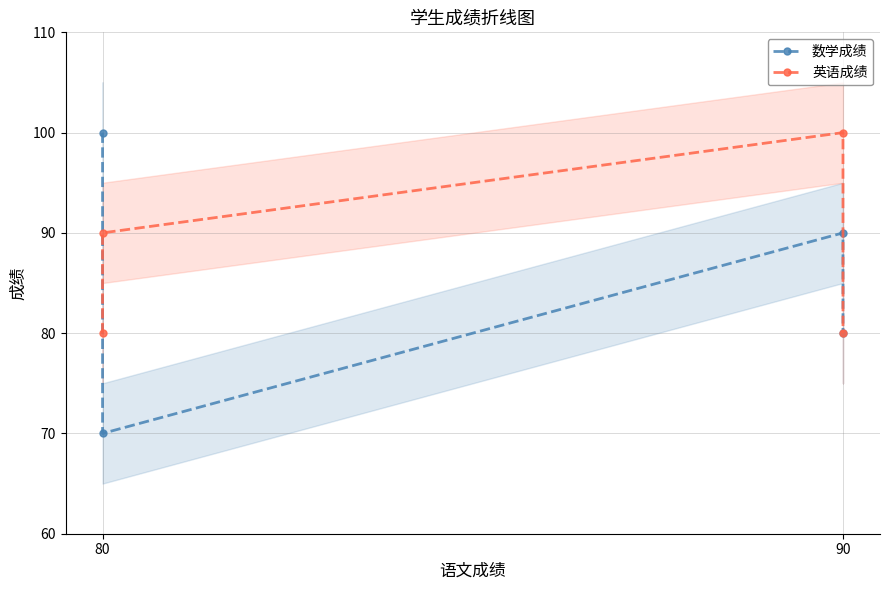

True or false: 英语成绩 has a value of 138 at 80.

False